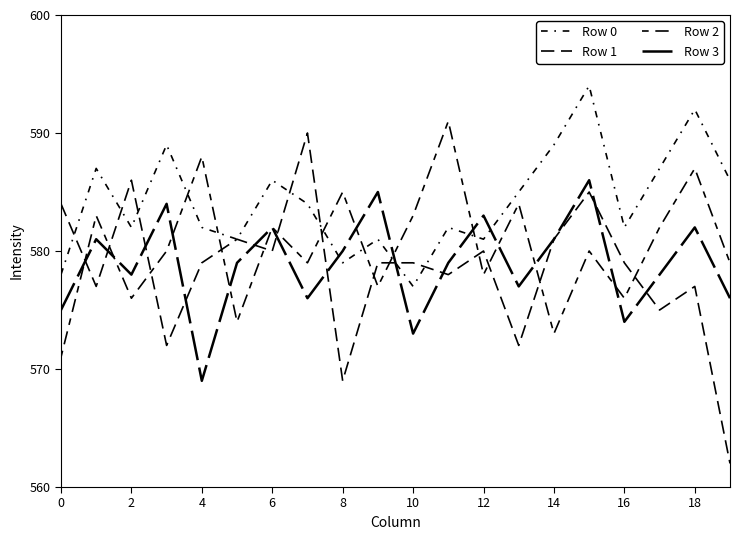

How many series are shown in this chart?

4